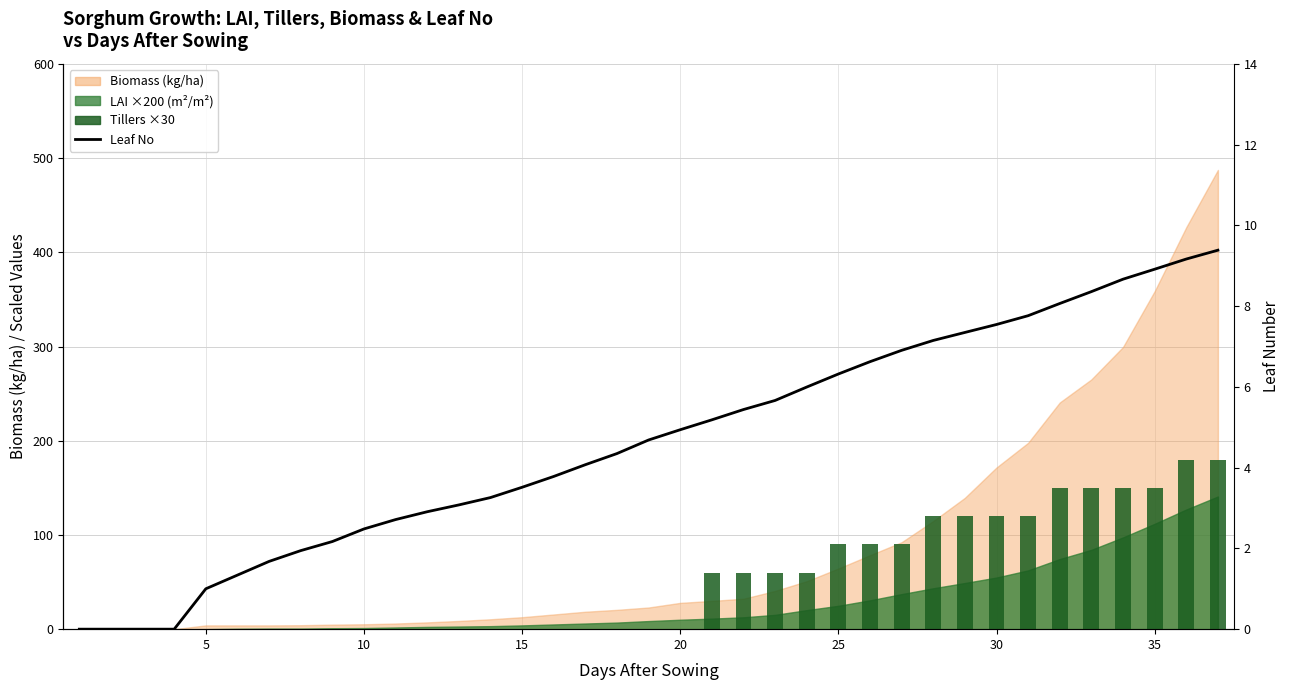

Which series has the widest spread of values?

Tillers ×30